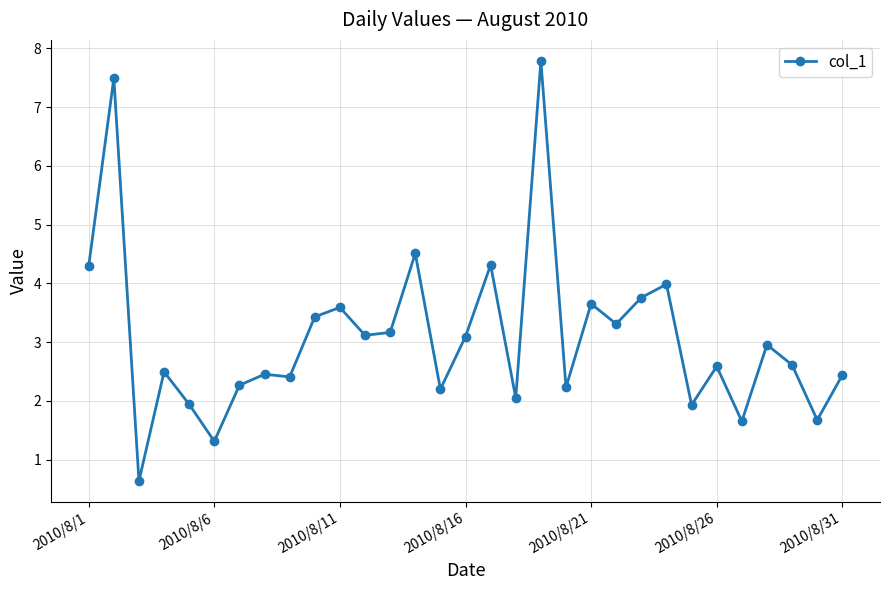

What is the smallest value displayed?

0.6